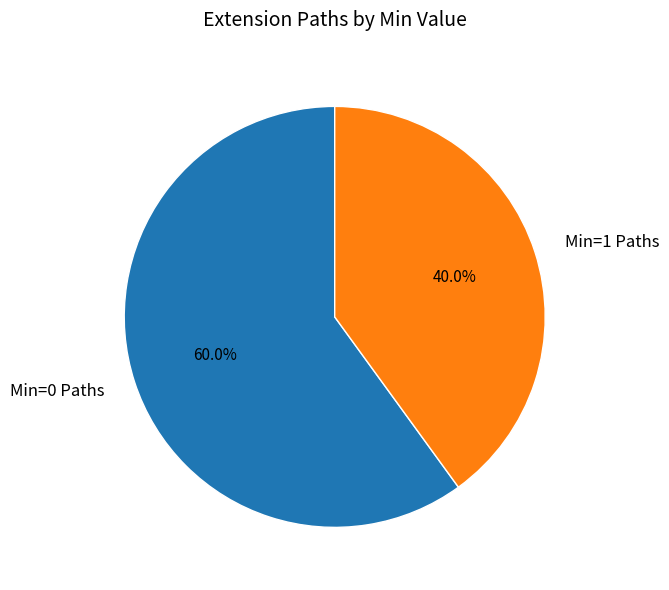

What is the largest slice in the pie chart?

Min=0 Paths